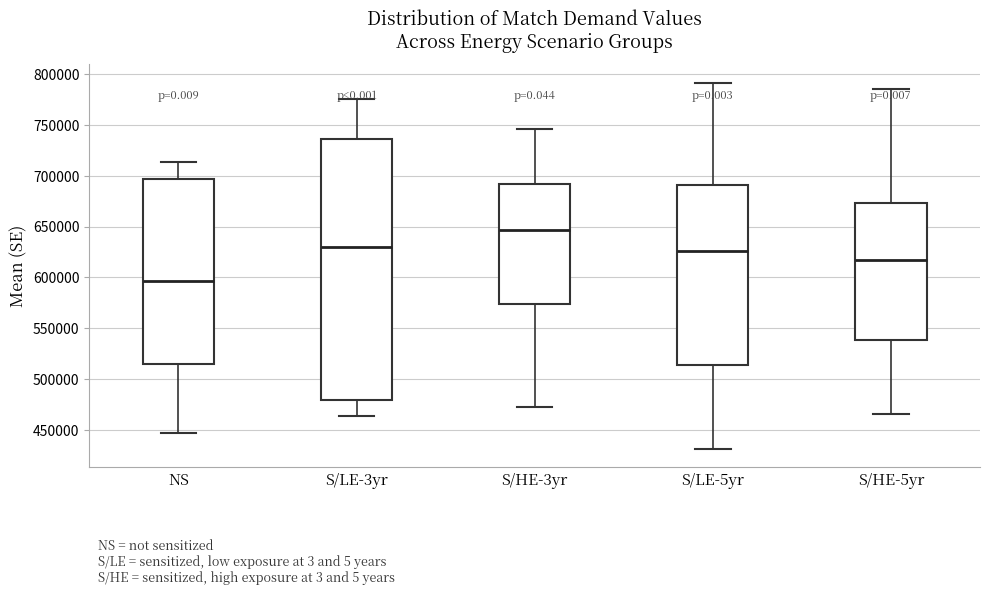

Which box's median line is the highest?

S/HE-3yr